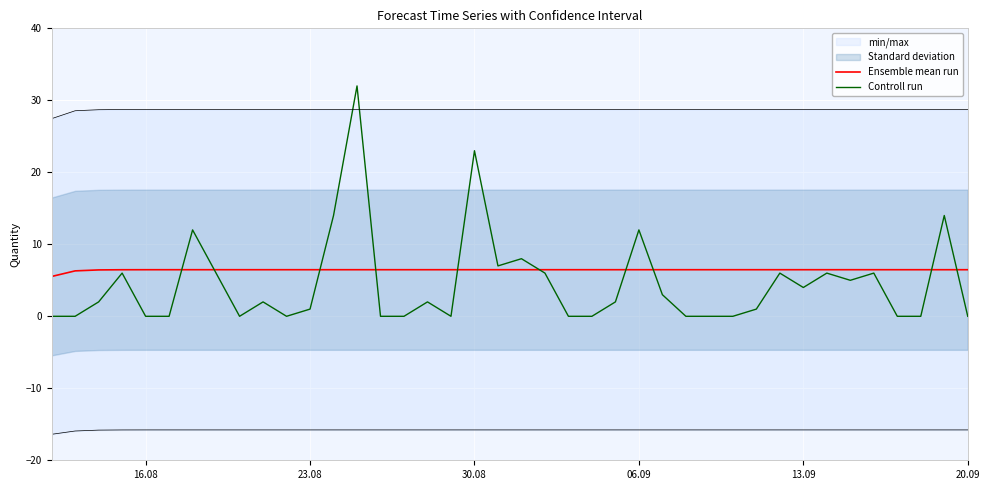

What are all the series names shown in the legend?

Ensemble mean run, Controll run